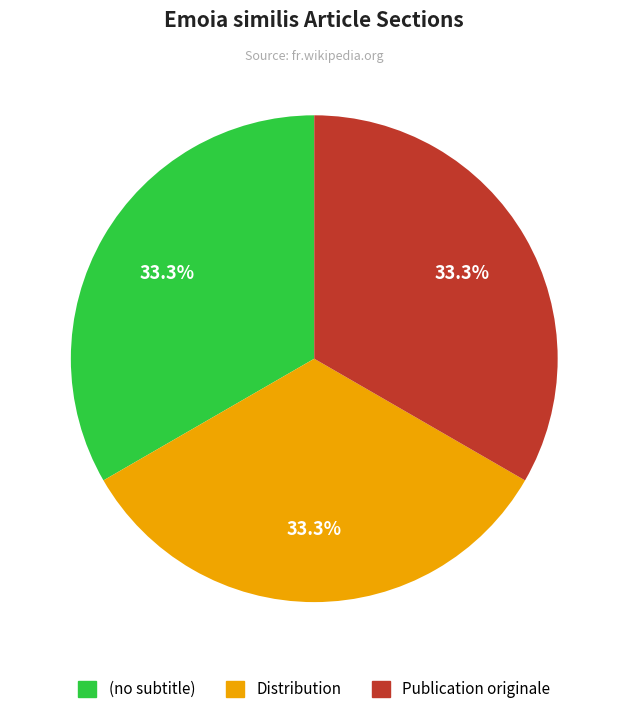

Does Publication originale represent more than half of the total?

No